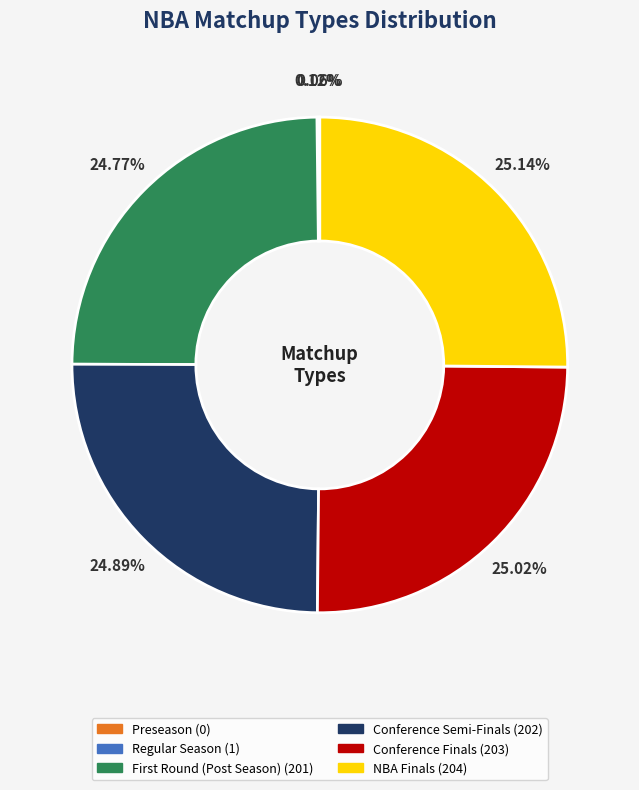

What is the ratio of the value at NBA Finals to the value at Conference Semi-Finals?

1.0